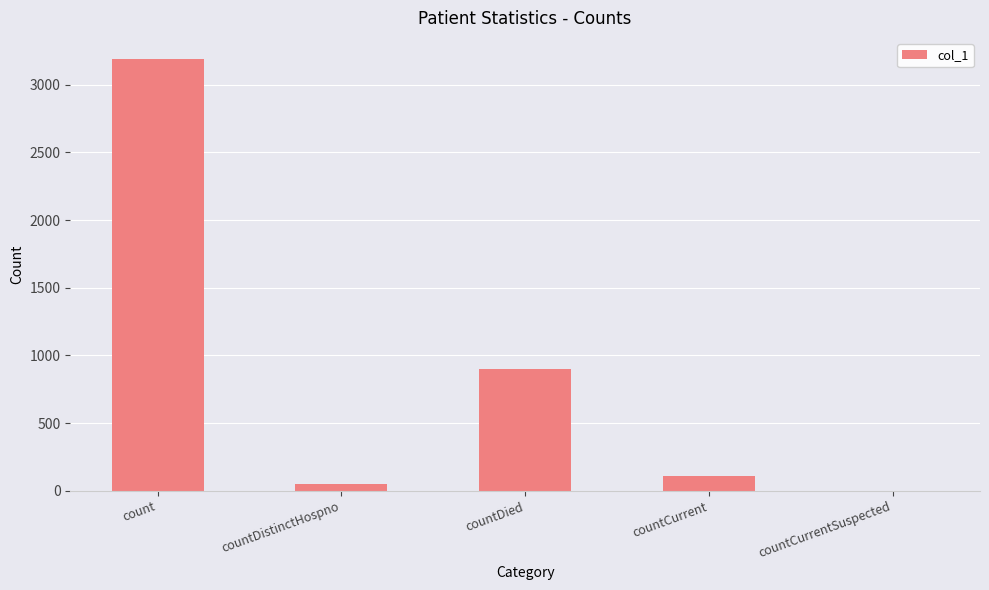

Between countCurrentSuspected and countDied, which is larger?

countDied